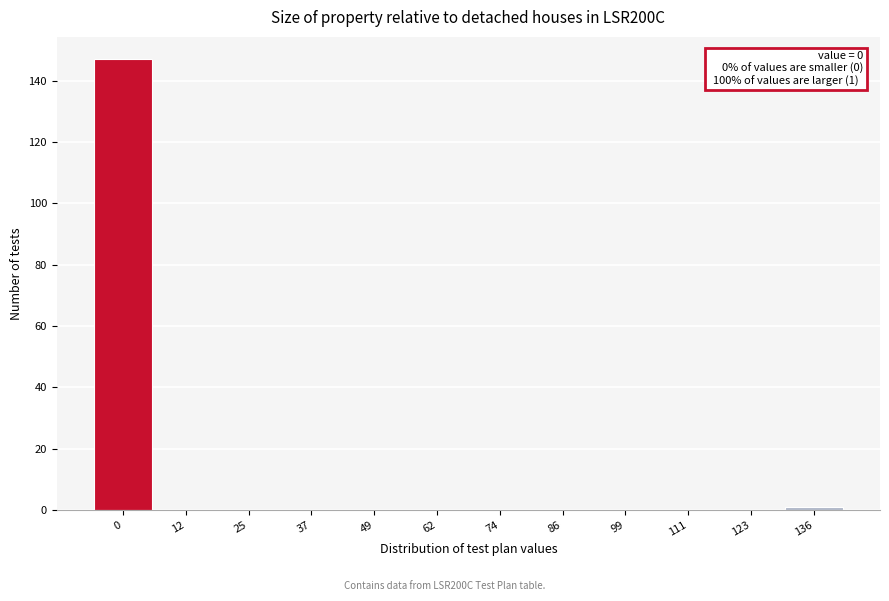

Reading left to right, transcribe all the data shown in this chart.

0=147	12=0	25=0	37=0	49=0	62=0	74=0	86=0	99=0	111=0	123=0	136=1